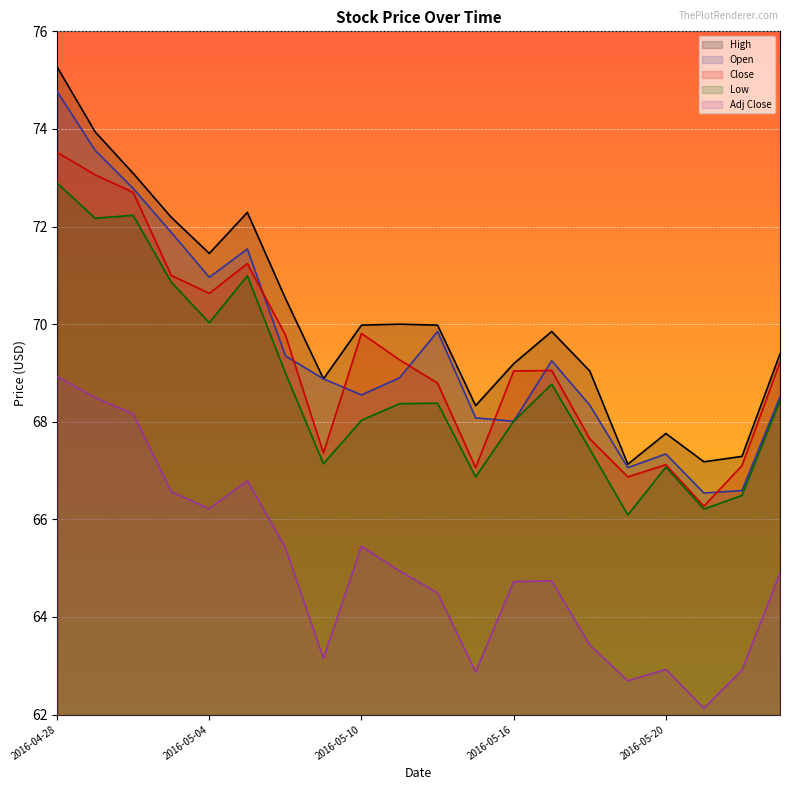

Where is the first local maximum for Open?

2016-05-05